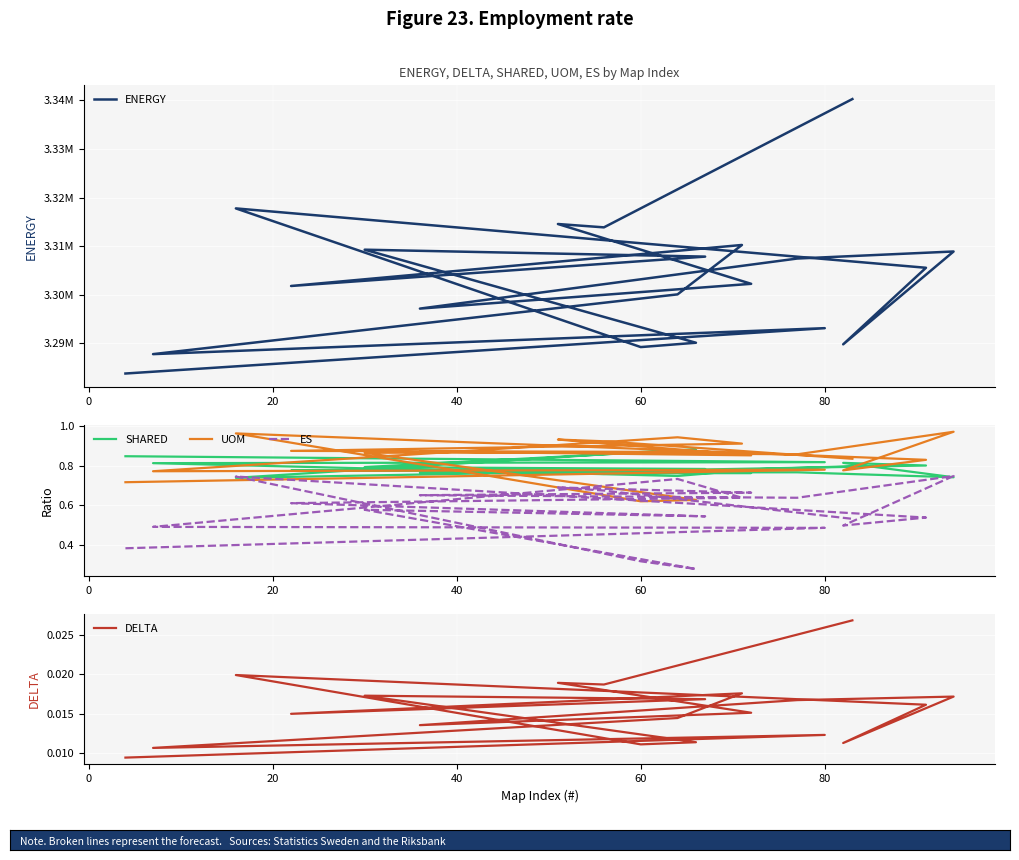

Is the value of ES at 80 greater than the value of SHARED at 8?

No